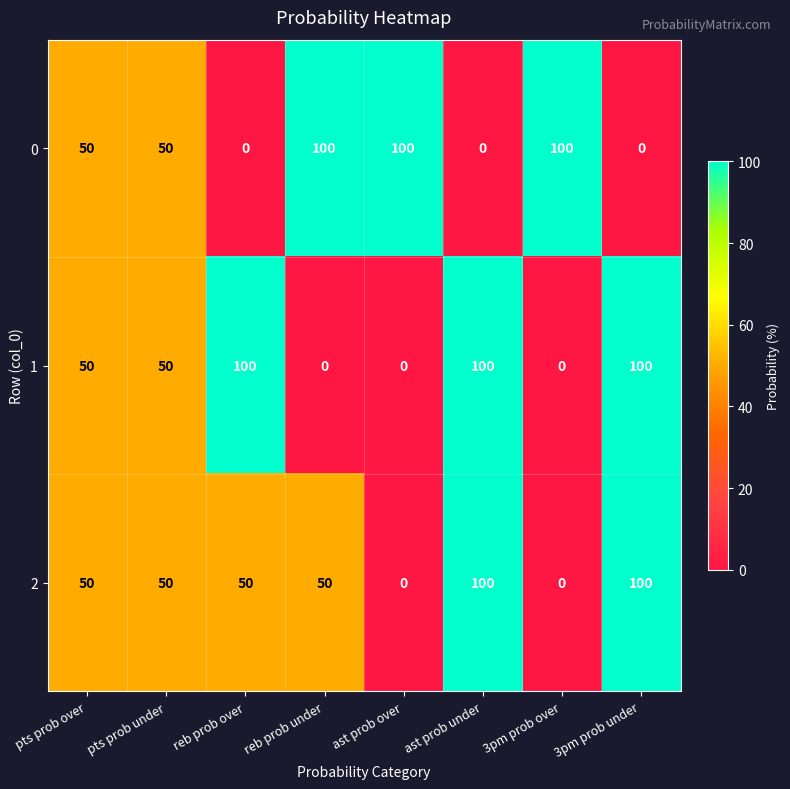

What value does the 2 series have at 3pm prob under?

100